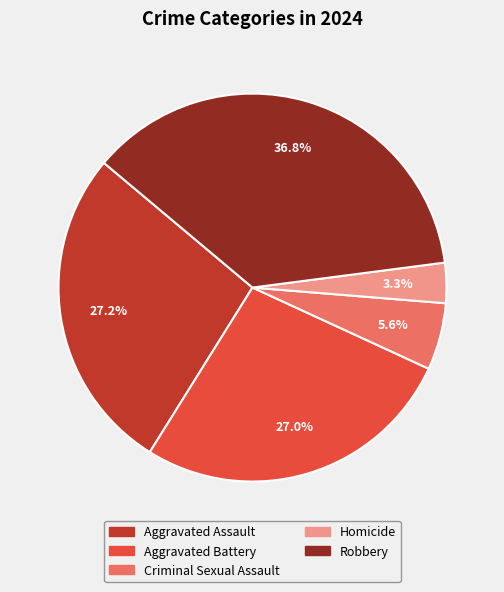

Is there a majority slice in this chart?

No